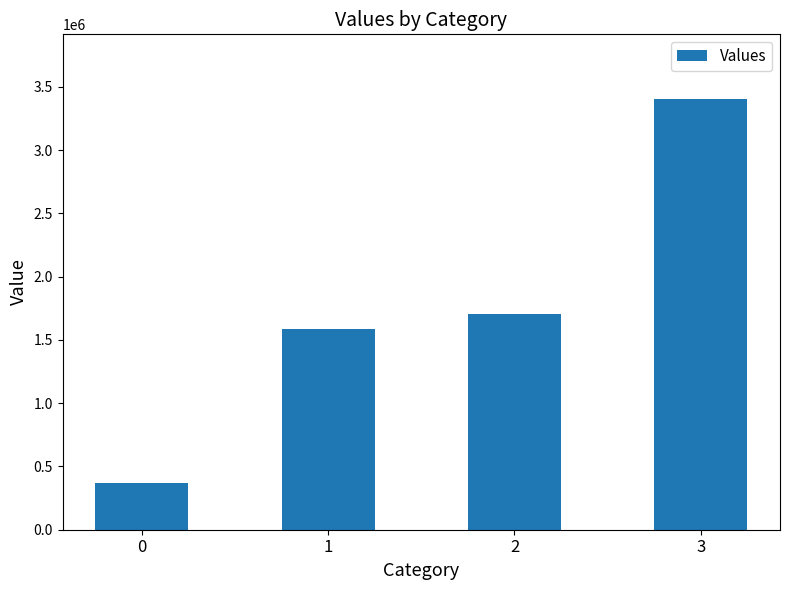

How many bars are there in total?

4